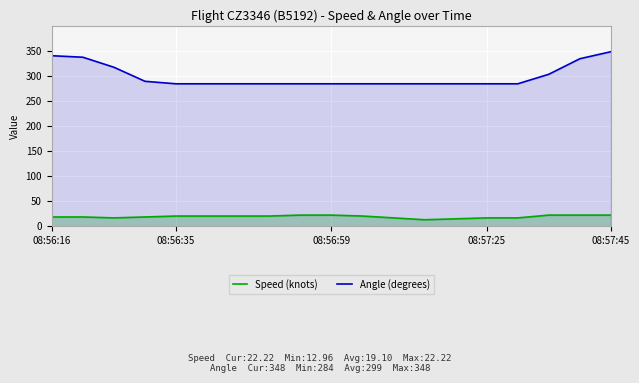

True or false: Speed (knots) has more than 2 interior local peaks.

False